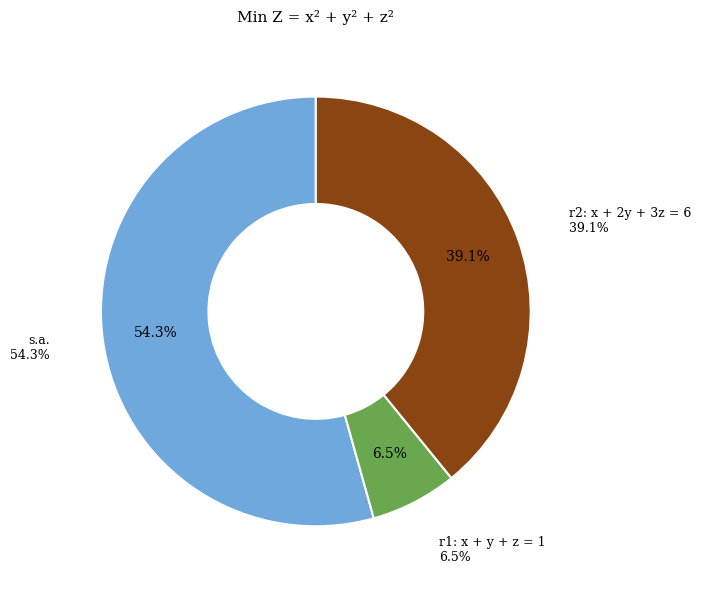

True or false: r1: x + y + z = 1 accounts for 14% of the total.

False